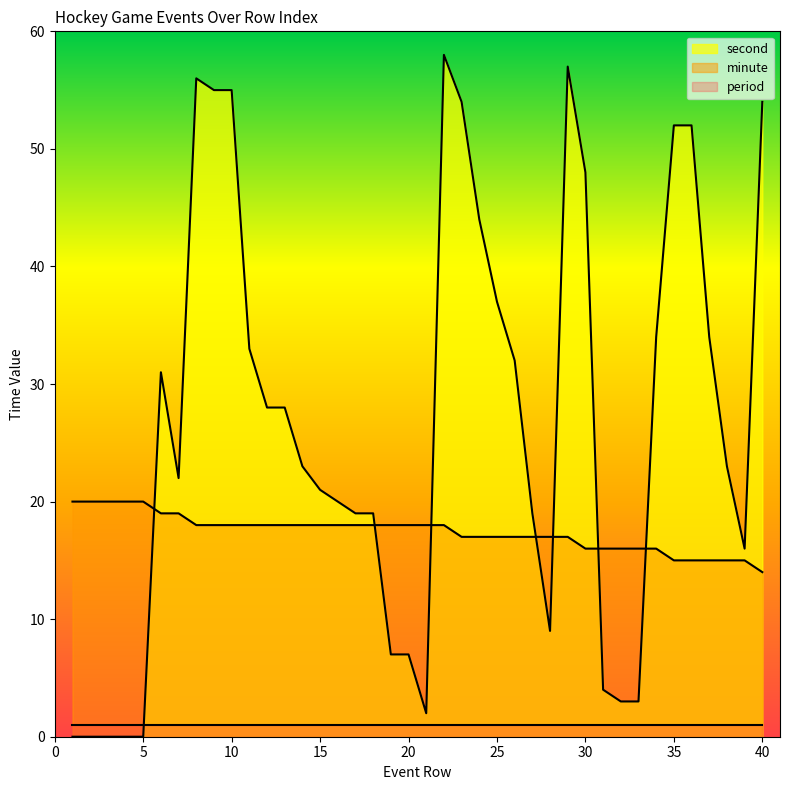

Is it true that minute equals 9 at 21?

False